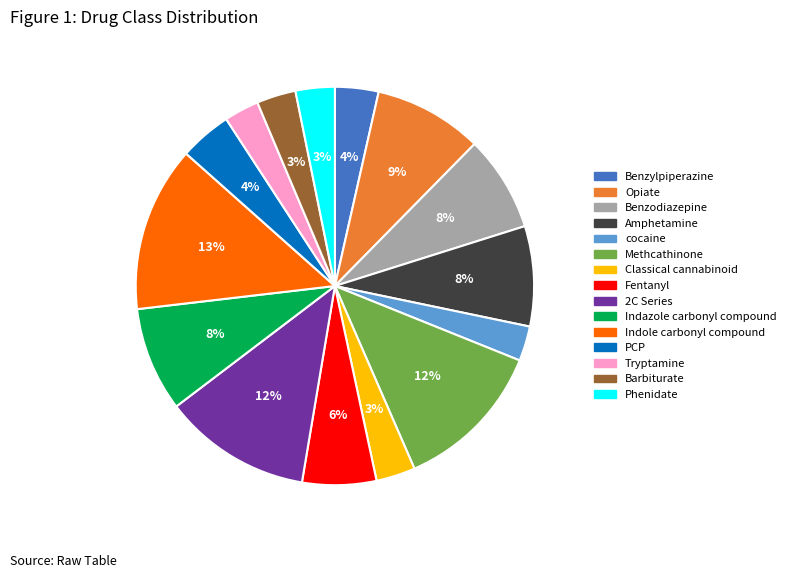

Does any single category account for the majority?

No